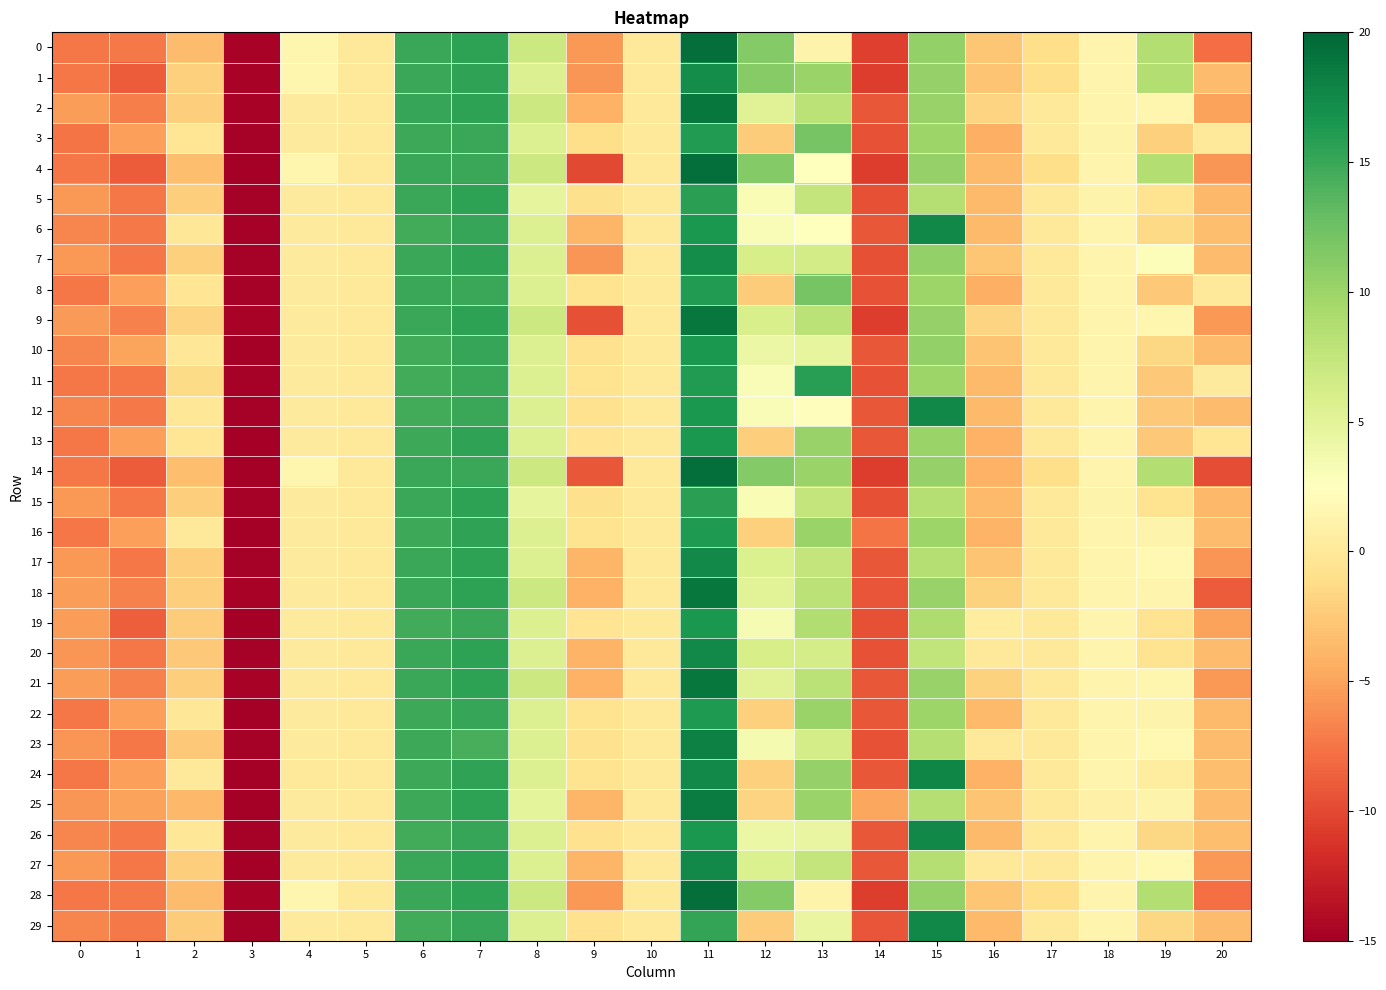

Reading left to right, extract all data points from this chart.

0: 0=-7.4	1=-7.2	2=-3.5	3=-14.7	4=1.5	5=-0.0	6=15.0	7=15.5	8=7.0	9=-5.6	10=0.0	11=19.4	12=11.3	13=1.2	14=-10.5	15=10.5	16=-2.8	17=-1.0	18=1.3	19=8.6	20=-7.9
1: 0=-7.4	1=-8.9	2=-2.1	3=-14.7	4=1.5	5=0.0	6=15.0	7=15.5	8=5.5	9=-5.8	10=0.0	11=17.2	12=11.2	13=10.1	14=-10.7	15=10.4	16=-2.8	17=-1.0	18=1.4	19=8.6	20=-3.5
2: 0=-5.4	1=-7.0	2=-2.2	3=-14.7	4=0.3	5=-0.0	6=15.1	7=15.6	8=6.9	9=-4.1	10=0.0	11=18.8	12=5.4	13=8.0	14=-9.2	15=10.2	16=-1.8	17=0.0	18=1.3	19=1.5	20=-5.1
3: 0=-7.5	1=-5.2	2=-0.3	3=-14.7	4=0.3	5=0.0	6=14.9	7=15.1	8=5.6	9=-1.0	10=0.0	11=16.2	12=-2.4	13=12.0	14=-9.5	15=10.0	16=-4.2	17=0.0	18=1.2	19=-2.1	20=-0.1
4: 0=-7.5	1=-8.9	2=-3.3	3=-15.0	4=1.5	5=-0.0	6=15.0	7=15.1	8=7.0	9=-10.0	10=0.0	11=19.4	12=11.4	13=2.6	14=-10.7	15=10.4	16=-3.5	17=-1.0	18=1.3	19=8.6	20=-5.7
5: 0=-5.6	1=-7.4	2=-2.2	3=-14.8	4=0.3	5=0.0	6=15.0	7=15.5	8=4.8	9=-0.9	10=0.0	11=15.7	12=3.2	13=7.5	14=-9.6	15=8.4	16=-3.5	17=0.0	18=1.2	19=-0.5	20=-3.7
6: 0=-6.6	1=-7.3	2=-0.1	3=-14.7	4=0.3	5=0.0	6=14.6	7=15.1	8=5.6	9=-3.9	10=0.0	11=16.3	12=3.0	13=2.5	14=-9.2	15=17.5	16=-3.5	17=0.0	18=1.3	19=-1.4	20=-3.4
7: 0=-5.6	1=-7.4	2=-2.1	3=-14.7	4=0.3	5=0.0	6=15.0	7=15.5	8=5.5	9=-5.8	10=0.0	11=17.2	12=6.1	13=6.5	14=-9.6	15=10.5	16=-2.8	17=0.0	18=1.4	19=2.9	20=-3.4
8: 0=-7.4	1=-5.2	2=-0.3	3=-14.7	4=0.3	5=0.0	6=15.0	7=15.1	8=5.6	9=-0.6	10=0.0	11=16.2	12=-2.4	13=12.0	14=-9.5	15=10.0	16=-4.2	17=0.0	18=1.3	19=-2.7	20=-0.1
9: 0=-5.5	1=-6.9	2=-1.8	3=-14.7	4=0.3	5=-0.0	6=15.1	7=15.6	8=6.9	9=-9.6	10=0.0	11=18.8	12=6.0	13=8.0	14=-10.6	15=10.3	16=-1.8	17=0.0	18=1.3	19=1.4	20=-5.7
10: 0=-6.6	1=-5.0	2=-0.1	3=-15.0	4=0.3	5=0.0	6=14.6	7=15.1	8=5.5	9=-0.7	10=0.0	11=16.3	12=4.2	13=4.6	14=-9.2	15=10.5	16=-2.8	17=0.0	18=1.3	19=-1.5	20=-3.4
11: 0=-7.4	1=-7.4	2=-1.2	3=-14.8	4=0.3	5=0.0	6=14.6	7=15.1	8=5.6	9=-0.6	10=0.0	11=16.2	12=3.0	13=15.9	14=-9.5	15=10.0	16=-3.5	17=0.0	18=1.3	19=-2.6	20=0.3
12: 0=-6.6	1=-7.3	2=-0.1	3=-14.7	4=0.3	5=0.0	6=14.6	7=15.1	8=5.6	9=-0.7	10=0.0	11=16.3	12=3.0	13=2.3	14=-9.2	15=17.5	16=-3.6	17=0.0	18=1.3	19=-2.7	20=-3.4
13: 0=-7.4	1=-5.2	2=-0.3	3=-14.9	4=0.3	5=0.0	6=14.9	7=15.4	8=5.5	9=-0.5	10=0.0	11=16.4	12=-2.2	13=10.2	14=-9.3	15=10.0	16=-4.2	17=0.0	18=1.3	19=-2.6	20=-0.2
14: 0=-7.4	1=-8.9	2=-3.3	3=-15.0	4=1.5	5=-0.0	6=15.0	7=15.1	8=7.0	9=-9.1	10=0.0	11=19.4	12=11.4	13=10.1	14=-10.7	15=10.4	16=-4.1	17=-1.0	18=1.3	19=8.6	20=-9.8
15: 0=-5.6	1=-7.4	2=-2.2	3=-14.8	4=0.3	5=0.0	6=15.0	7=15.5	8=4.8	9=-0.9	10=0.0	11=15.7	12=3.2	13=7.5	14=-9.6	15=8.4	16=-3.5	17=0.0	18=1.2	19=-0.5	20=-3.7
16: 0=-7.5	1=-5.2	2=-0.0	3=-14.9	4=0.2	5=0.0	6=14.9	7=15.4	8=5.6	9=-0.6	10=0.0	11=16.3	12=-2.1	13=10.1	14=-7.6	15=10.0	16=-4.0	17=0.0	18=1.3	19=1.2	20=-3.4
17: 0=-5.6	1=-7.4	2=-2.2	3=-14.8	4=0.3	5=0.0	6=15.0	7=15.5	8=5.6	9=-3.9	10=0.0	11=17.5	12=5.7	13=7.5	14=-9.2	15=8.4	16=-2.9	17=0.0	18=1.3	19=1.7	20=-5.8
18: 0=-5.4	1=-6.9	2=-2.2	3=-14.7	4=0.3	5=-0.0	6=15.1	7=15.6	8=6.9	9=-4.1	10=0.0	11=18.8	12=5.2	13=8.1	14=-9.3	15=10.3	16=-1.9	17=0.0	18=1.3	19=1.4	20=-8.9
19: 0=-5.4	1=-8.8	2=-2.4	3=-15.0	4=0.3	5=0.0	6=14.6	7=15.0	8=5.6	9=-0.4	10=0.0	11=16.4	12=3.2	13=8.7	14=-9.6	15=8.9	16=0.4	17=0.0	18=1.3	19=-0.6	20=-5.1
20: 0=-5.7	1=-7.4	2=-2.7	3=-14.7	4=0.3	5=0.0	6=15.0	7=15.5	8=5.5	9=-4.0	10=0.0	11=17.5	12=6.1	13=6.3	14=-9.5	15=7.7	16=0.1	17=0.0	18=1.4	19=-0.6	20=-3.4
21: 0=-5.4	1=-6.9	2=-2.2	3=-14.7	4=0.3	5=-0.0	6=15.1	7=15.6	8=6.9	9=-4.1	10=0.0	11=18.8	12=5.4	13=8.0	14=-9.2	15=10.3	16=-1.9	17=0.0	18=1.3	19=1.4	20=-5.7
22: 0=-7.5	1=-5.2	2=-0.1	3=-14.9	4=0.3	5=0.0	6=14.9	7=15.1	8=5.6	9=-0.6	10=0.0	11=16.3	12=-2.1	13=10.1	14=-9.2	15=10.0	16=-3.5	17=0.0	18=1.3	19=1.2	20=-3.6
23: 0=-5.7	1=-7.4	2=-2.7	3=-14.8	4=0.3	5=0.0	6=14.9	7=14.3	8=5.6	9=-0.8	10=0.0	11=18.2	12=3.4	13=6.3	14=-9.4	15=8.5	16=0.0	17=0.0	18=1.4	19=1.8	20=-3.4
24: 0=-7.4	1=-5.2	2=-0.0	3=-14.9	4=0.1	5=0.0	6=14.9	7=15.4	8=5.6	9=-0.6	10=0.0	11=17.5	12=-2.1	13=10.4	14=-9.2	15=17.7	16=-4.1	17=0.0	18=1.4	19=0.3	20=-3.3
25: 0=-5.7	1=-5.1	2=-3.7	3=-14.9	4=0.3	5=0.0	6=14.9	7=15.5	8=4.9	9=-3.8	10=0.0	11=18.4	12=-1.7	13=10.1	14=-4.9	15=8.5	16=-2.9	17=0.0	18=0.9	19=1.2	20=-3.4
26: 0=-6.6	1=-7.3	2=-0.1	3=-14.7	4=0.3	5=0.0	6=14.6	7=15.1	8=5.5	9=-0.7	10=0.0	11=16.3	12=4.2	13=4.5	14=-9.2	15=17.5	16=-3.5	17=0.0	18=1.3	19=-1.5	20=-3.4
27: 0=-5.6	1=-7.4	2=-2.2	3=-15.0	4=0.3	5=0.0	6=15.0	7=15.5	8=5.6	9=-3.9	10=0.0	11=17.5	12=5.7	13=7.5	14=-9.2	15=8.4	16=0.0	17=0.0	18=1.3	19=1.7	20=-5.6
28: 0=-7.4	1=-7.2	2=-3.5	3=-14.7	4=1.5	5=-0.0	6=15.0	7=15.5	8=7.0	9=-5.6	10=0.0	11=19.4	12=11.3	13=1.2	14=-10.7	15=10.5	16=-2.8	17=-1.0	18=1.3	19=8.6	20=-7.9
29: 0=-6.6	1=-7.3	2=-2.3	3=-14.7	4=0.3	5=0.0	6=14.6	7=15.1	8=5.5	9=-0.7	10=0.0	11=15.2	12=-2.3	13=4.5	14=-9.3	15=17.5	16=-3.5	17=0.0	18=1.3	19=-1.5	20=-3.5